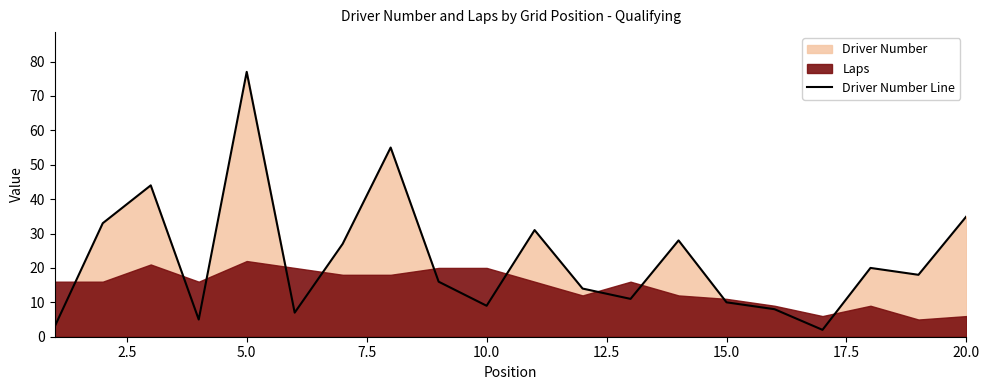

Is it true that Driver Number Line equals 35 at 20.0?

True